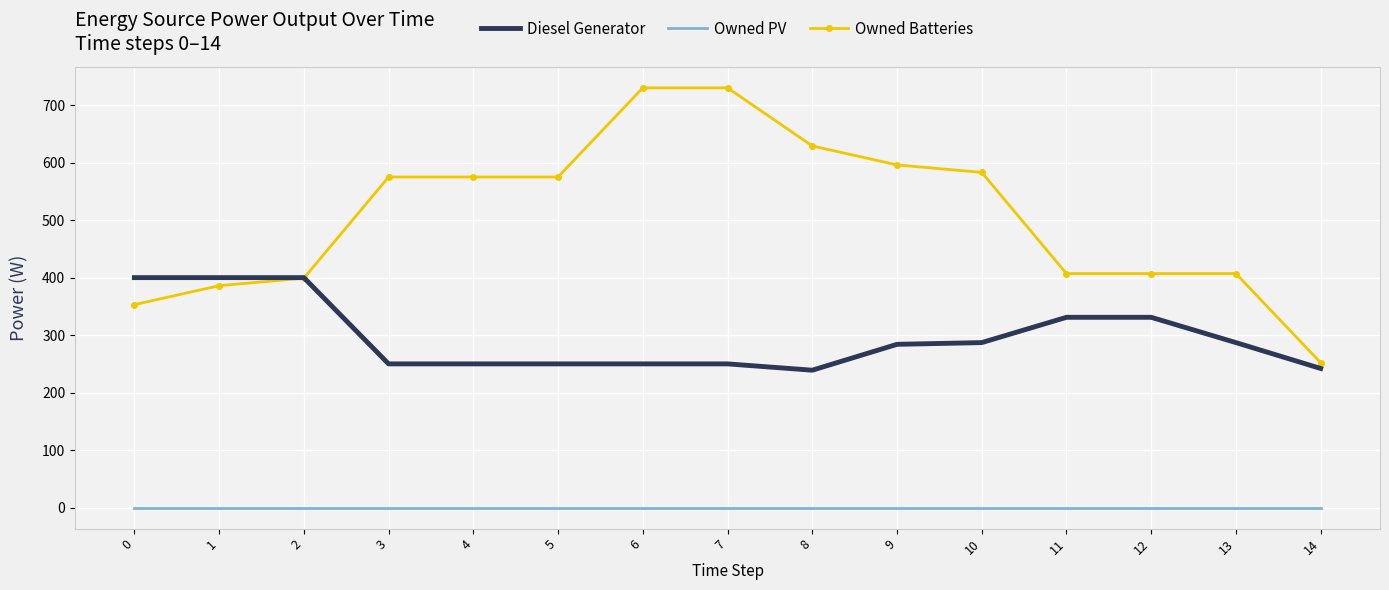

Is the value of Owned PV at 14 greater than the value of Diesel Generator at 5?

No